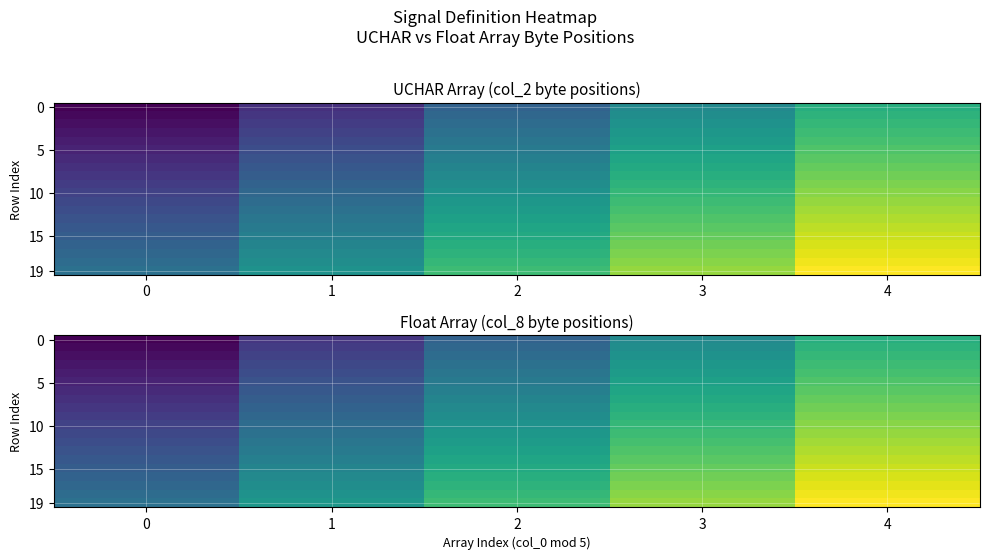

How many categories are shown in the chart?

5